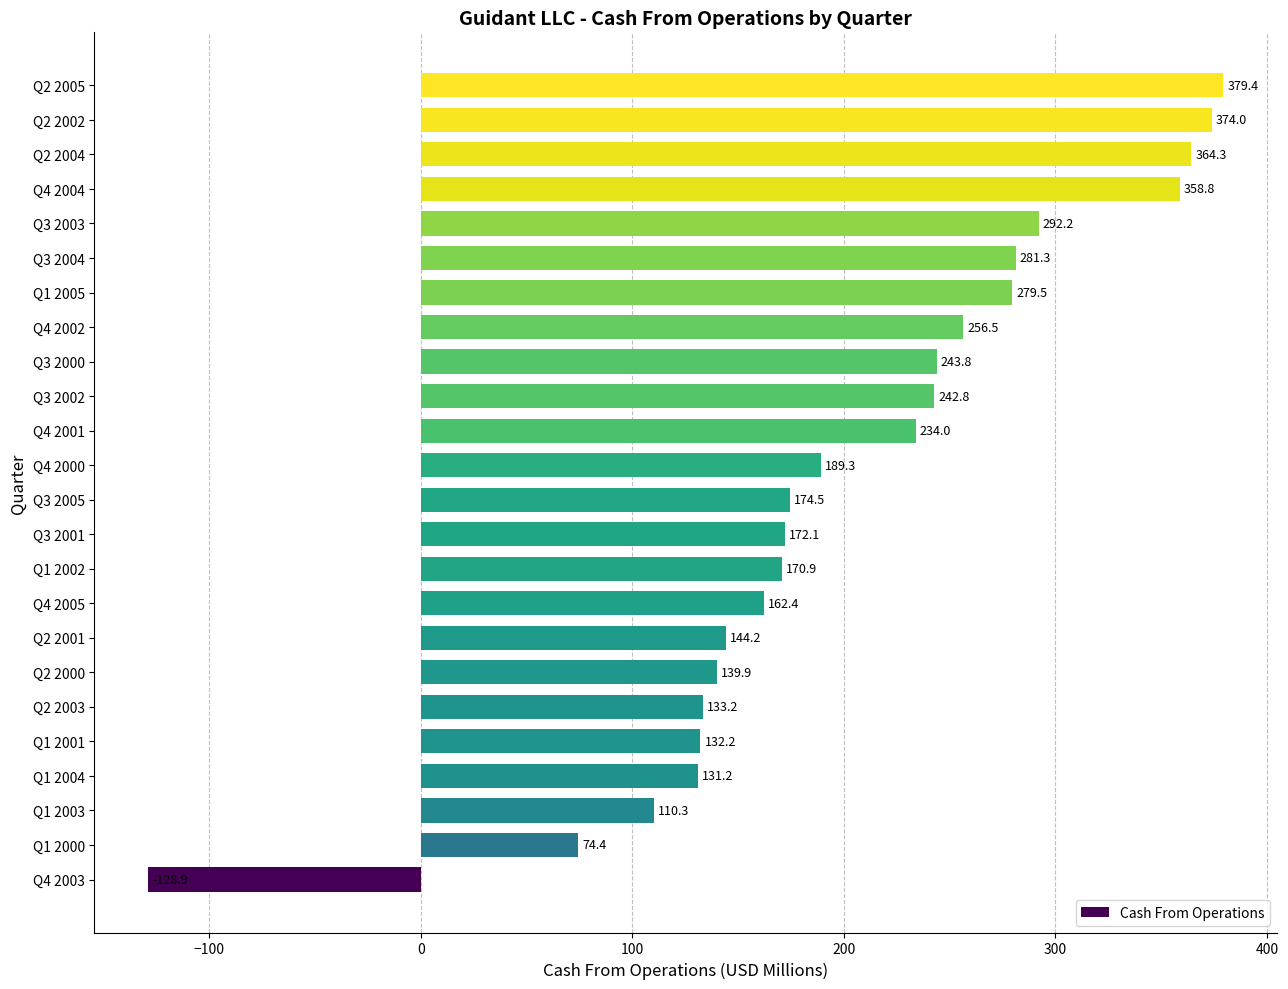

Reading bottom to top, what are all the values shown in this chart?

-128.9	74.4	110.3	131.2	132.2	133.2	139.9	144.2	162.4	170.9	172.1	174.5	189.3	234.0	242.8	243.8	256.5	279.5	281.3	292.2	358.8	364.3	374.0	379.4